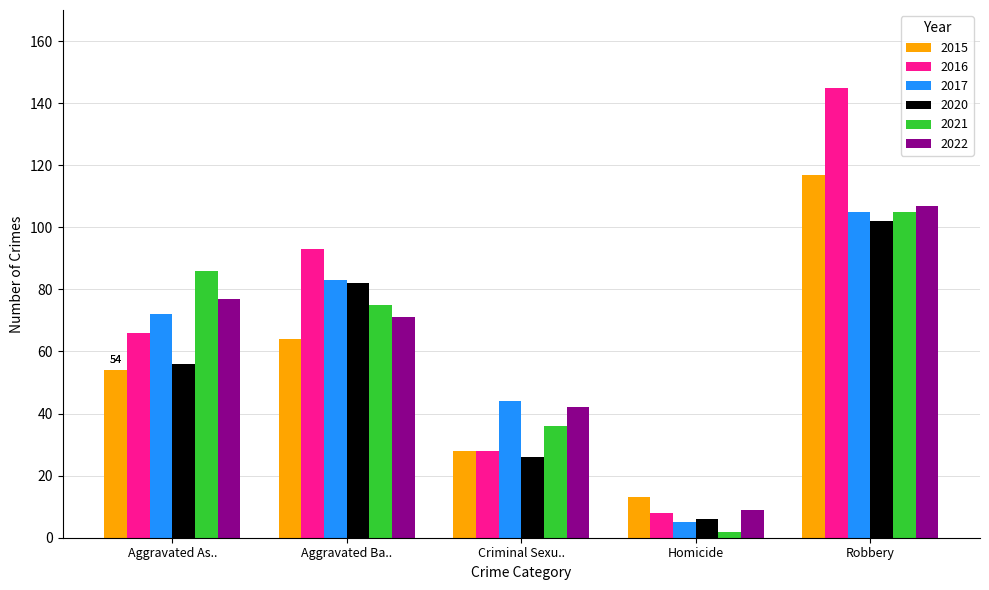

Are the bars grouped side by side (vs. stacked)?

Yes